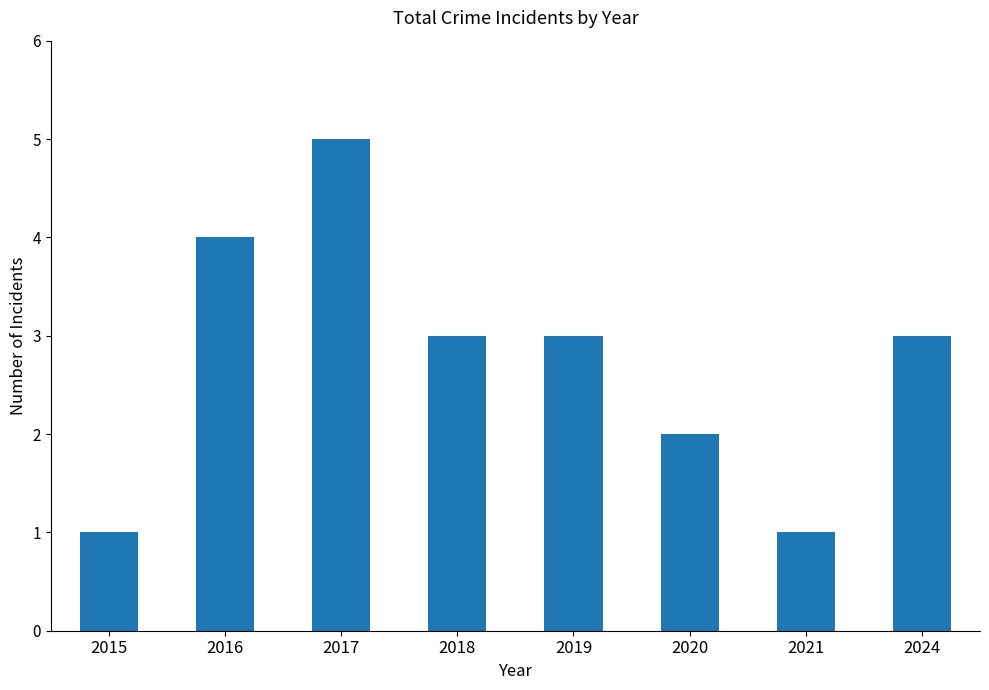

What is the difference between the maximum and second lowest values?

4